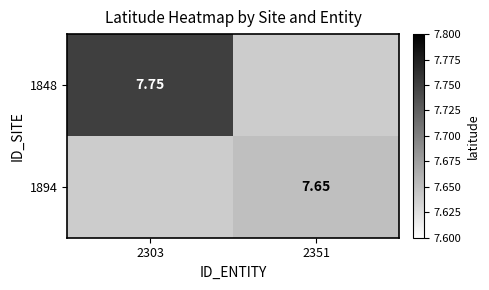

Is the value of 1894 at 2351 greater than the value of 1848 at 2303?

No